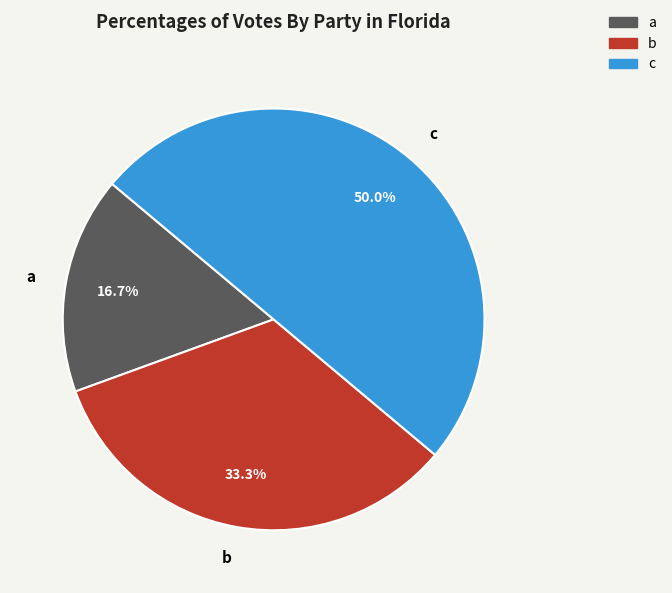

Which has a higher value, b or a?

b